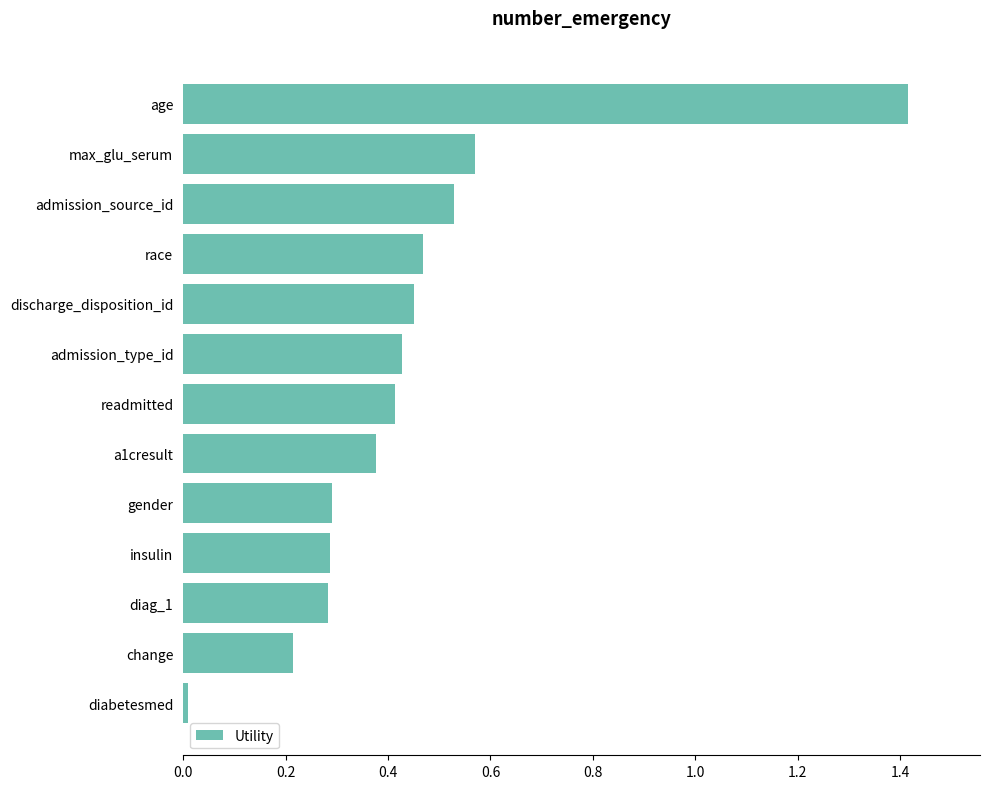

What is the label of the 3rd bar from the bottom?

diag_1